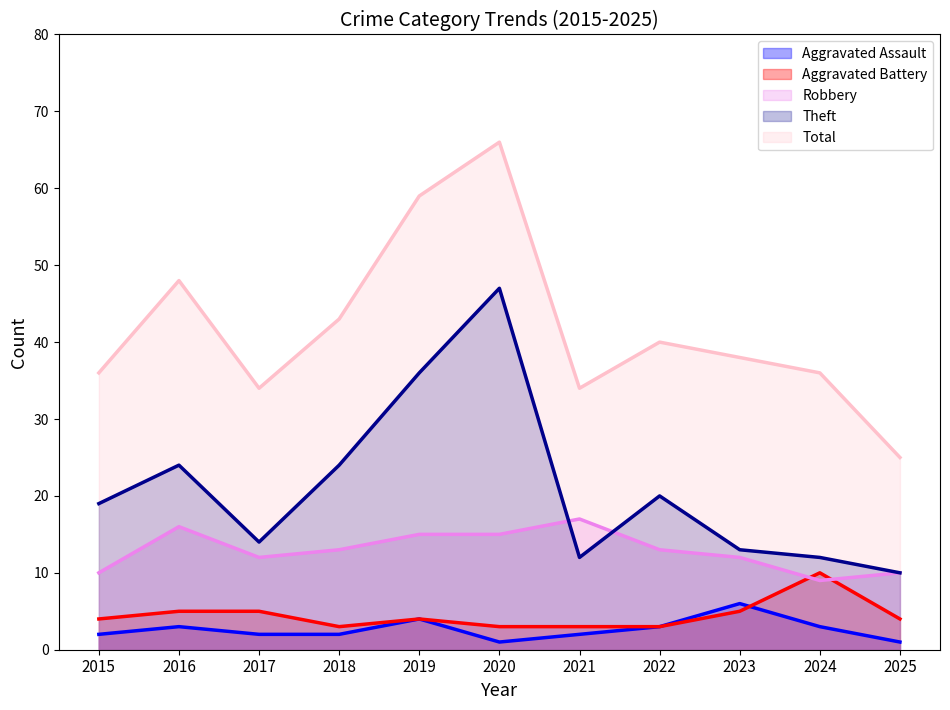

Which series has the largest total across all categories?

Total